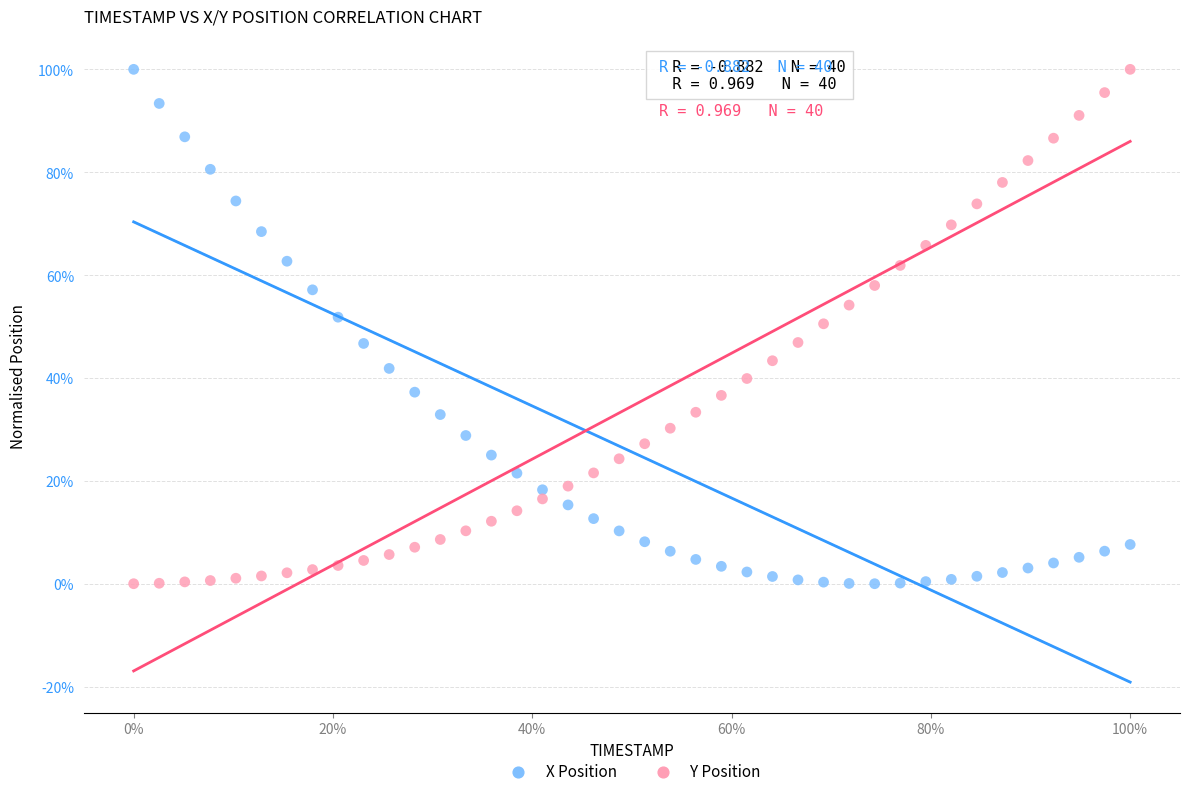

What are all the series names shown in the legend?

X Position, Y Position